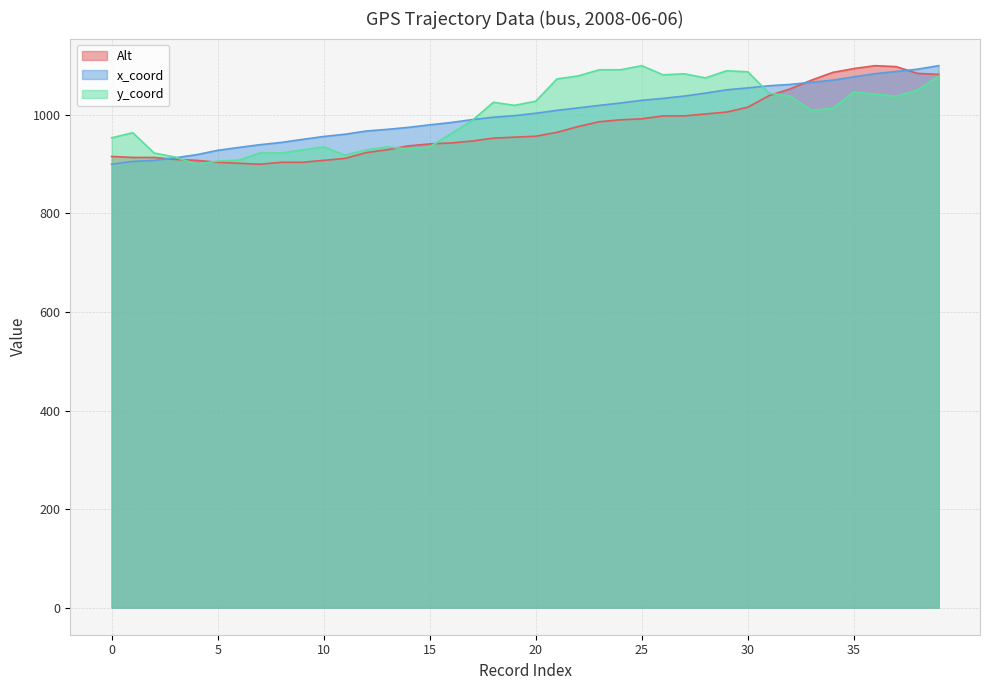

How many values in the y_coord series are below 1019?

20